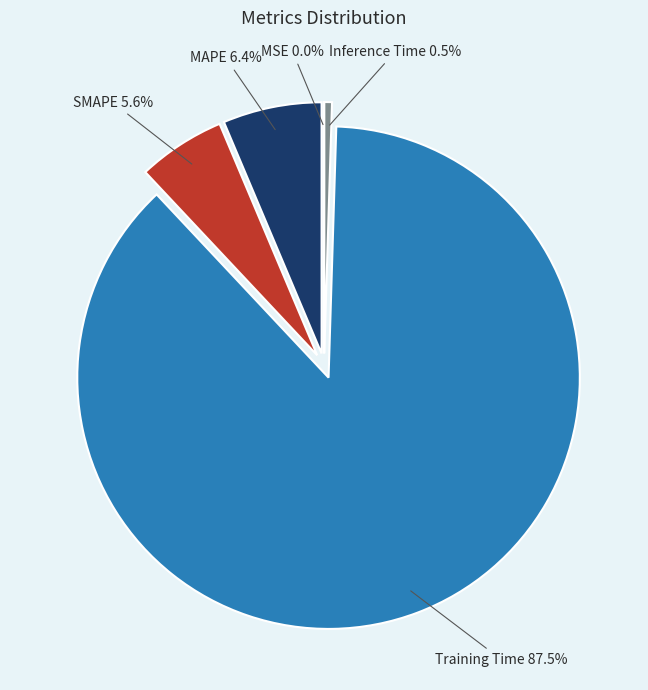

Does MAPE account for over 50% of the chart?

No